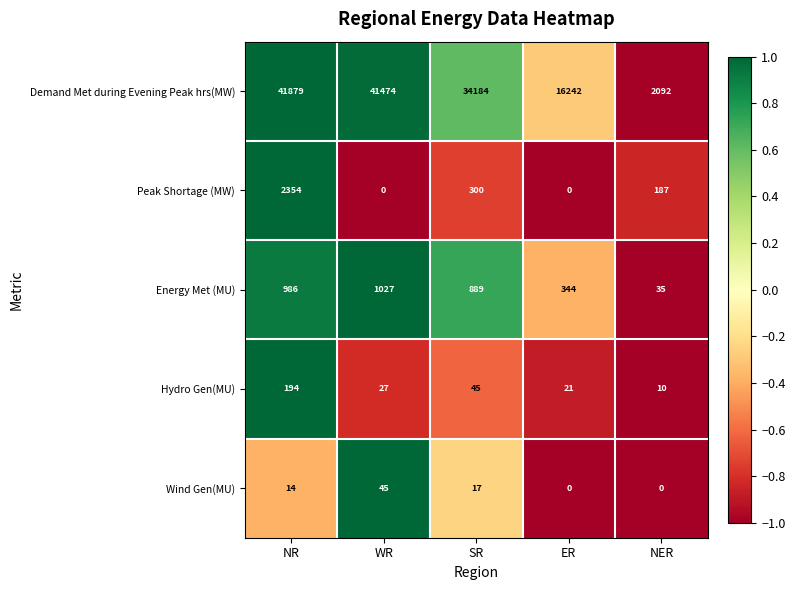

At SR, list the series in order from smallest to largest.

Wind Gen(MU), Hydro Gen(MU), Peak Shortage (MW), Energy Met (MU), Demand Met during Evening Peak hrs(MW)